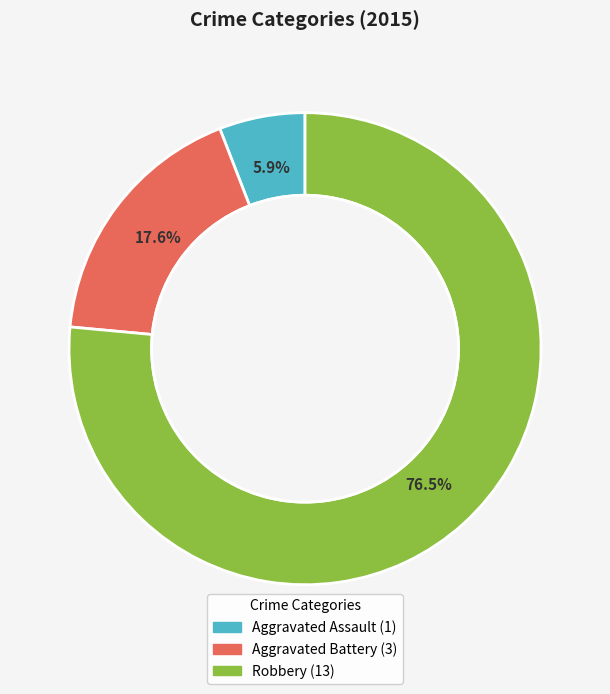

What is the ratio of the value at Robbery to the value at Aggravated Assault?

13.0